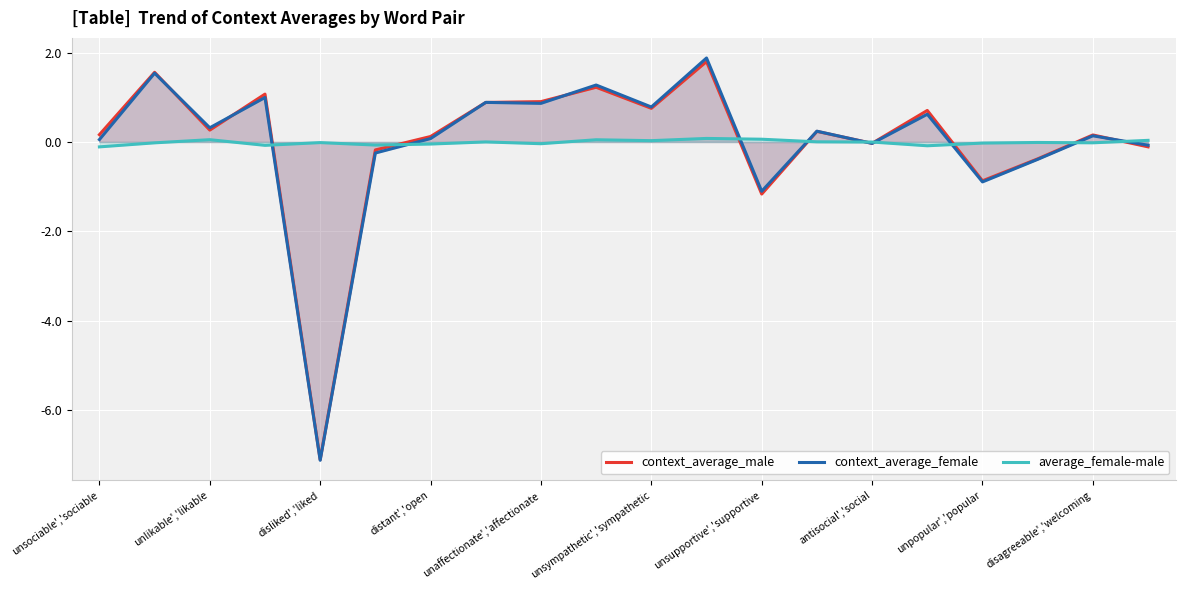

How many interior local valleys does the context_average_male series have?

6